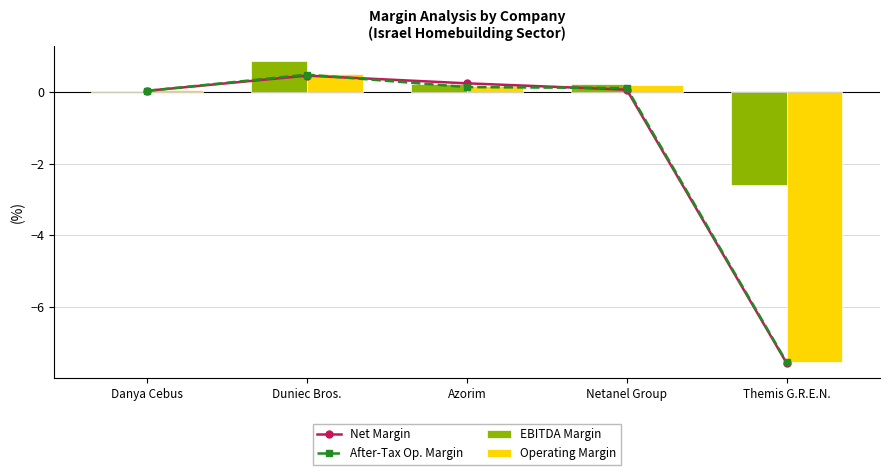

The value of Net Margin at Netanel Group is 0.1. True or false?

True